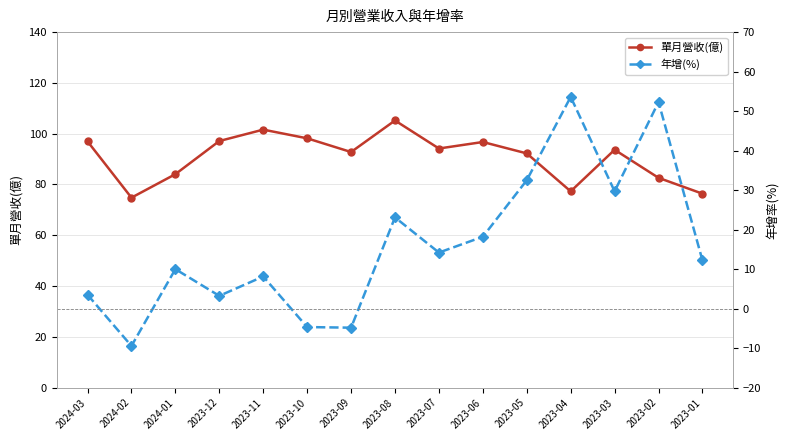

Does the chart display data point markers on the line(s)?

Yes